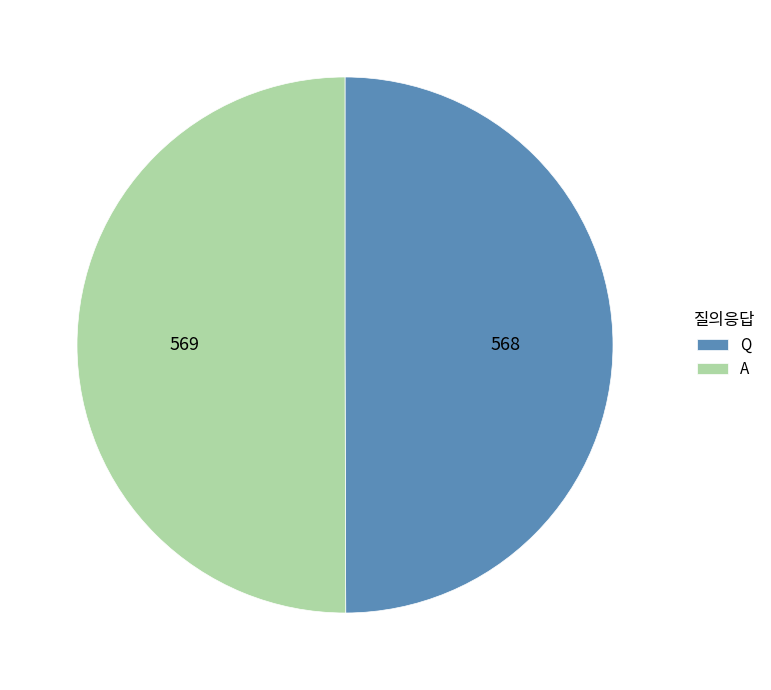

Do A and Q together represent more than half of the pie?

Yes